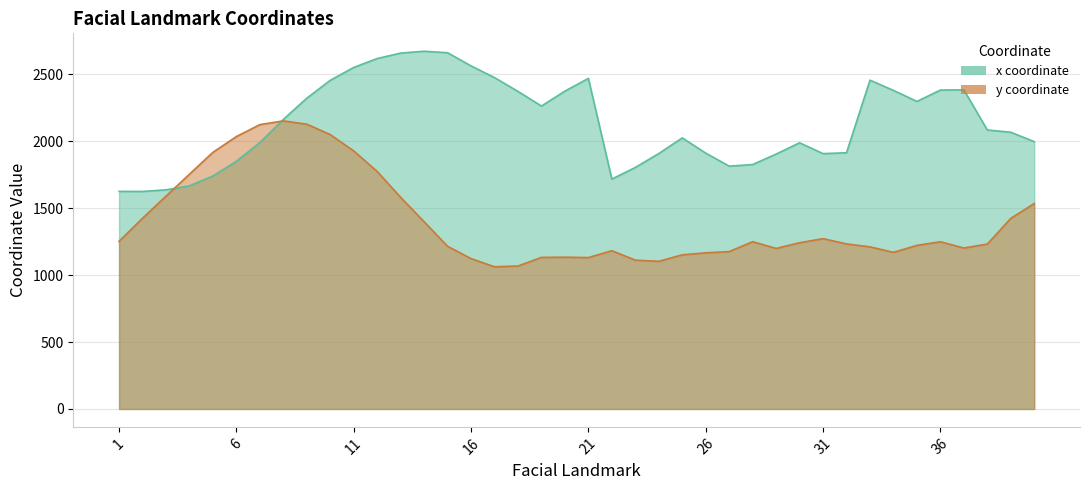

Which series ends up on top after the final intersection of y and x?

x